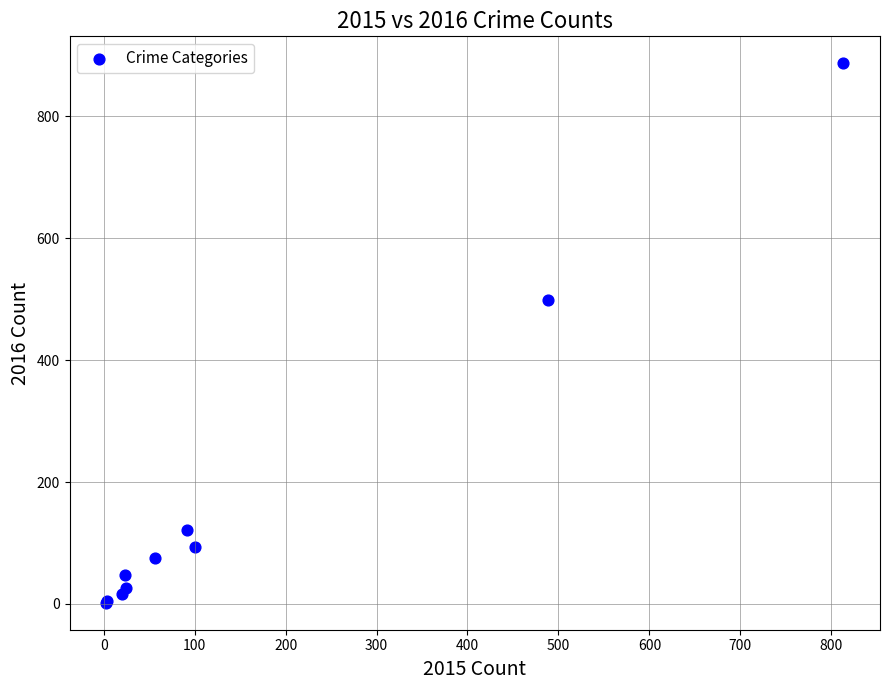

What Y value in the scatter plot is closest to 444?

498